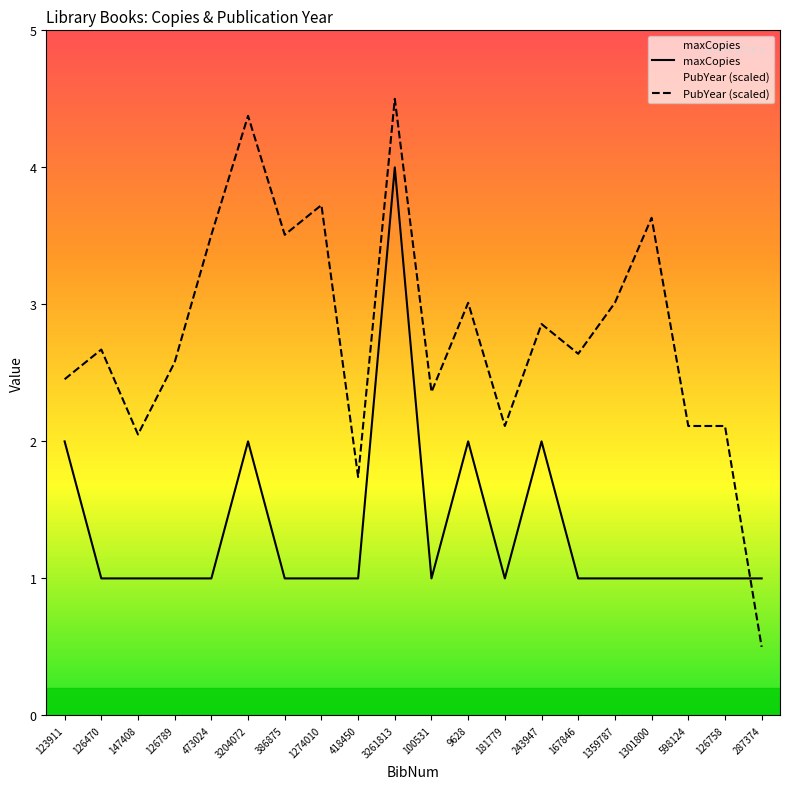

How many maxCopies values are between 1 and 2?

19